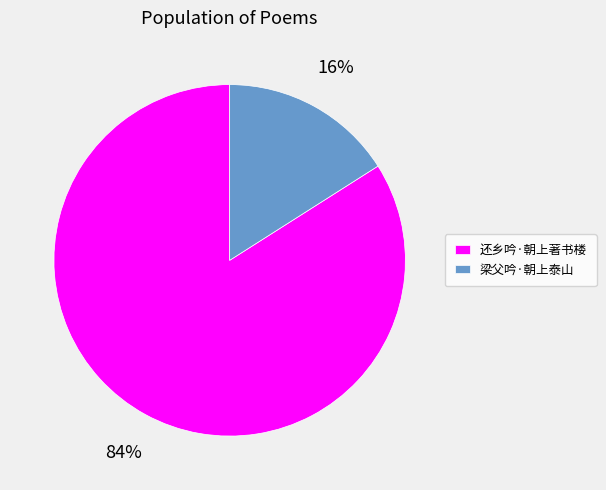

What percentage is the 梁父吟·朝上泰山 slice, to the nearest percent?

16%